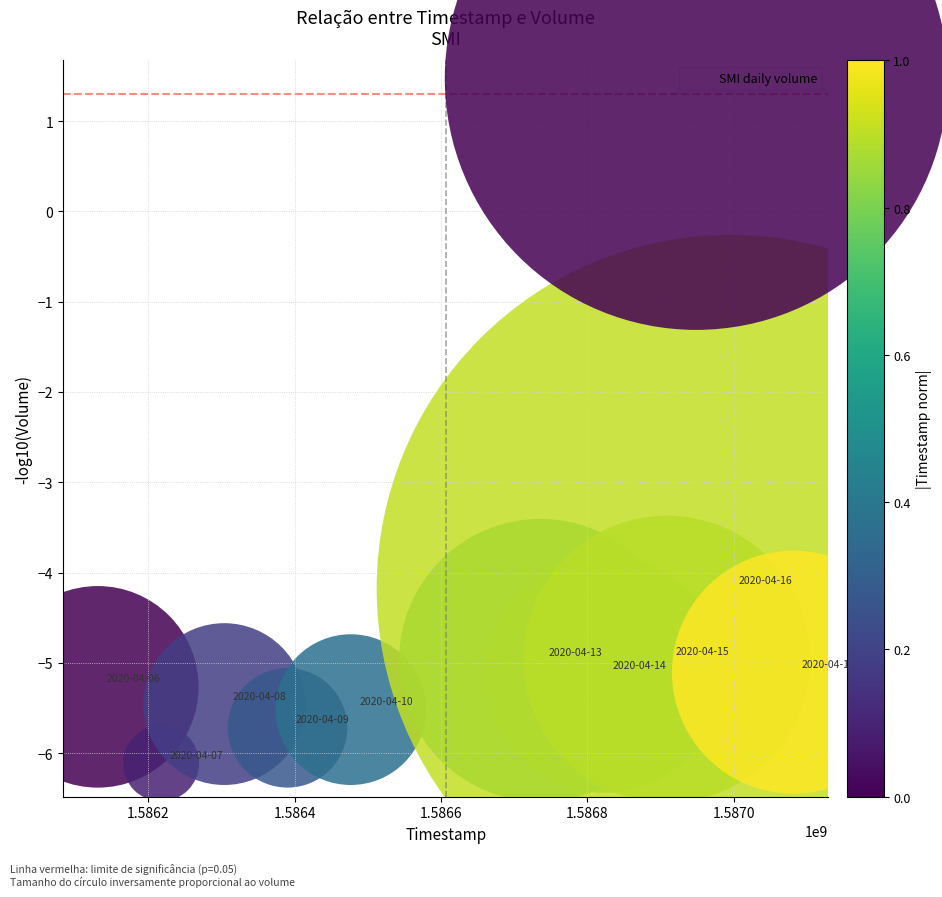

What is the average X value?

1586606400.0